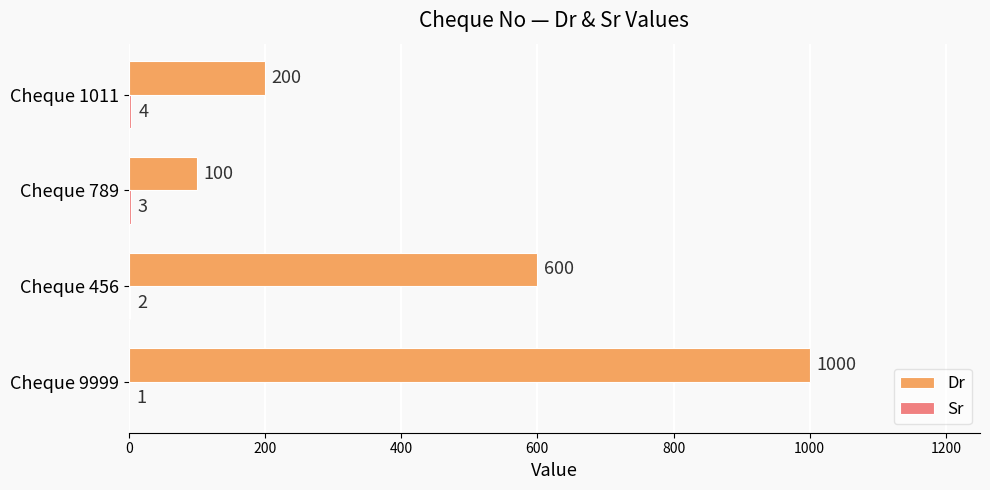

The value of Dr at Cheque 789 is 52. True or false?

False